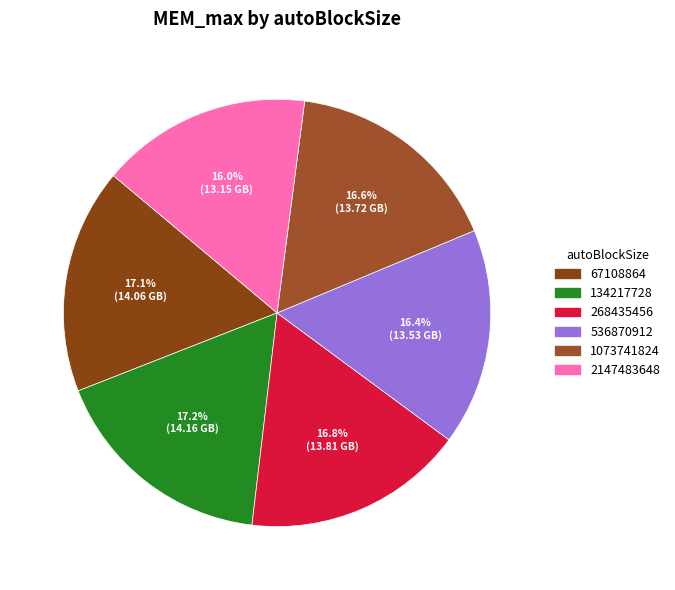

To the nearest percent, what is the average slice percentage?

17%